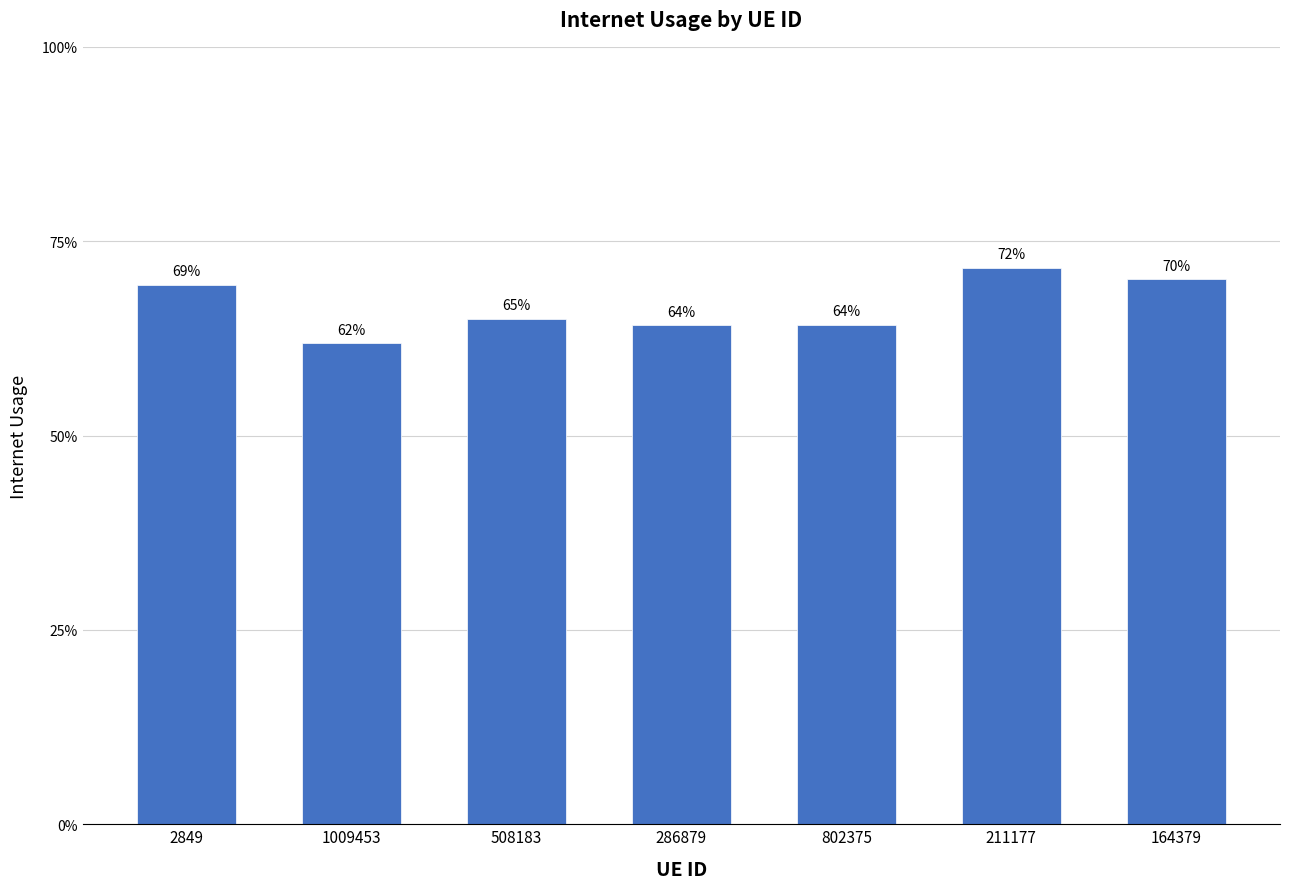

What is the sum of all values?

4.7